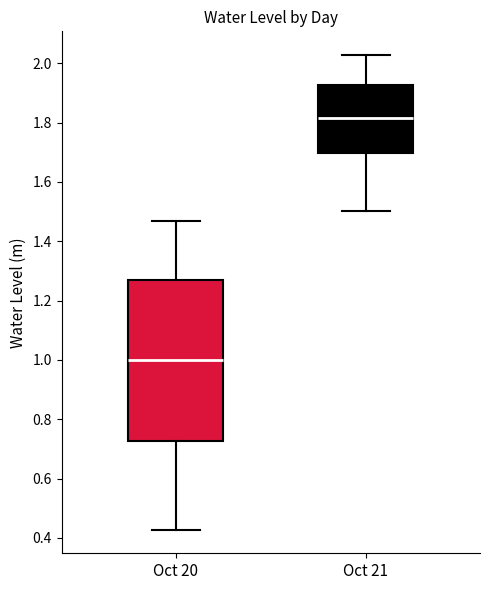

Reading left to right, transcribe this box plot: for each box, give where its median line is, the range the box spans, and where its two whiskers end, as read against the y-axis. The values are not printed on the chart, so give them approximately, as read against the axis.

Oct 20: median 1.00, box 0.72 to 1.26, whiskers 0.42 to 1.48
Oct 21: median 1.82, box 1.70 to 1.92, whiskers 1.50 to 2.02